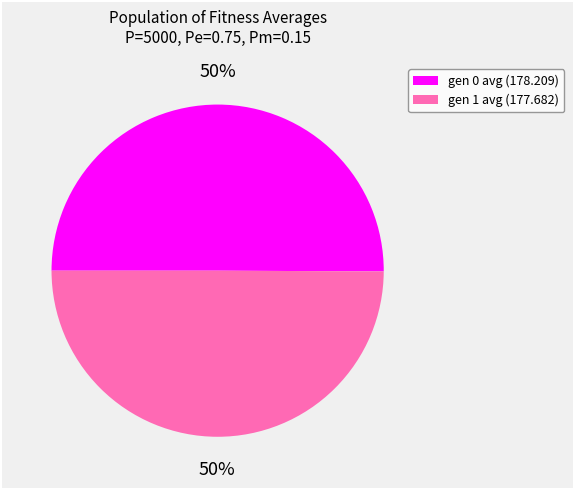

Approximately how many times larger is the value at gen 0 avg (178.209) compared to gen 1 avg (177.682)?

1.0